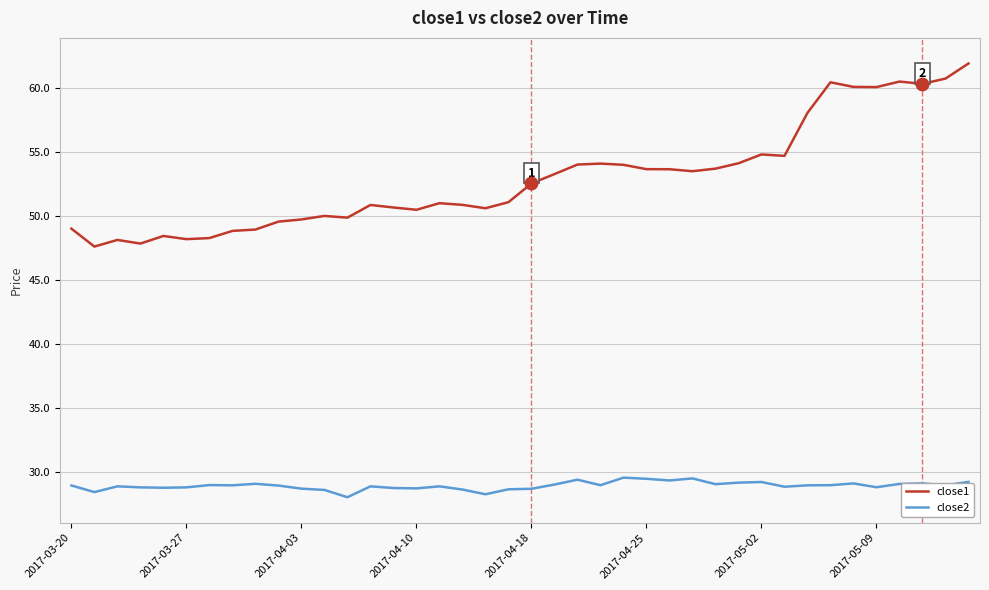

List the series in order of their overall mean, highest first.

close1, close2